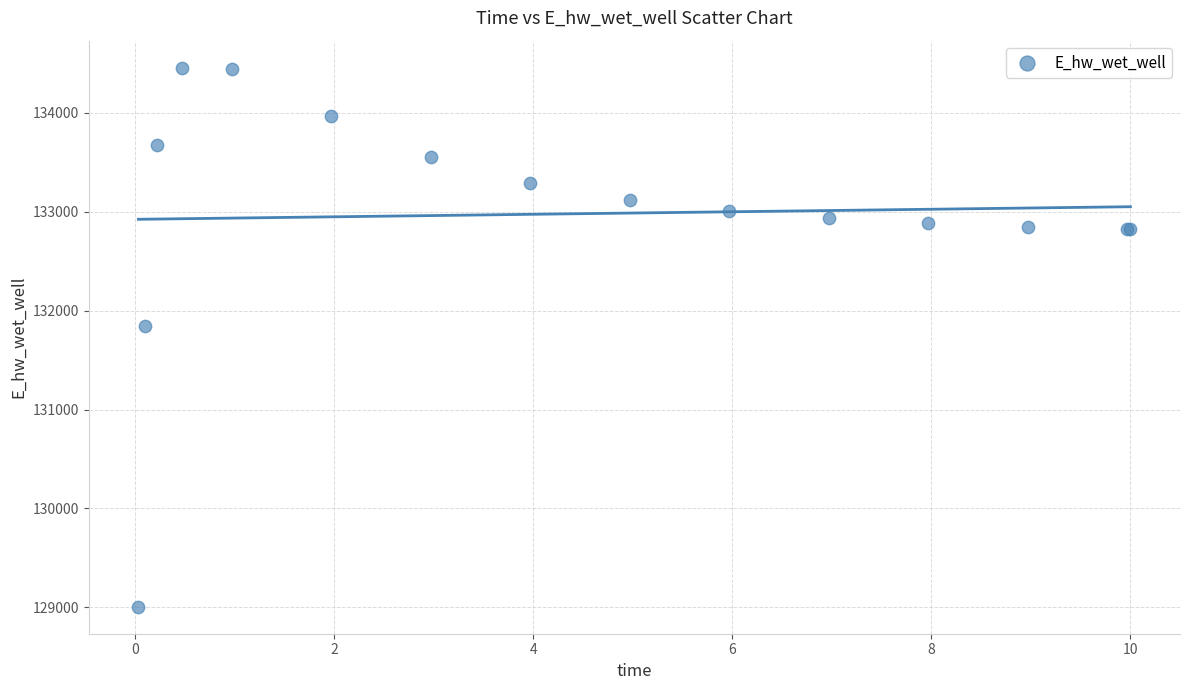

What Y value in the scatter plot is closest to 131731?

131849.1